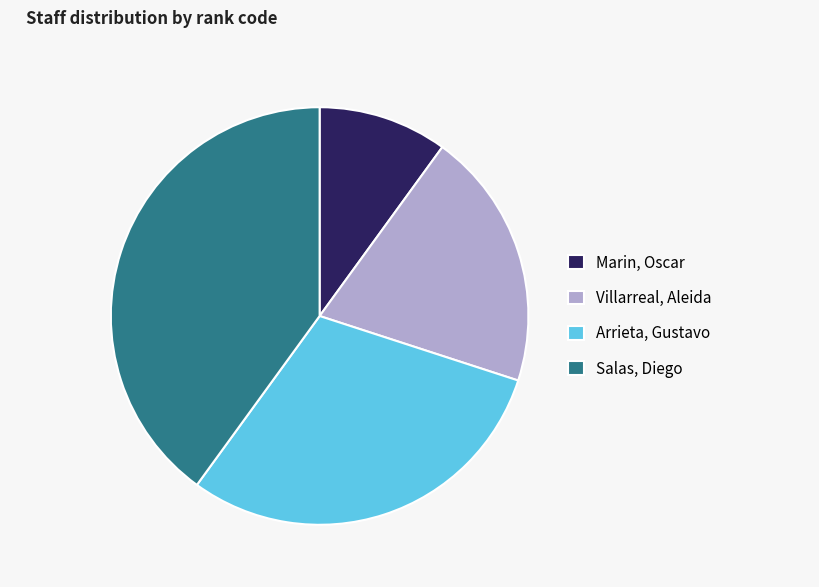

How many segments does this pie chart have?

4